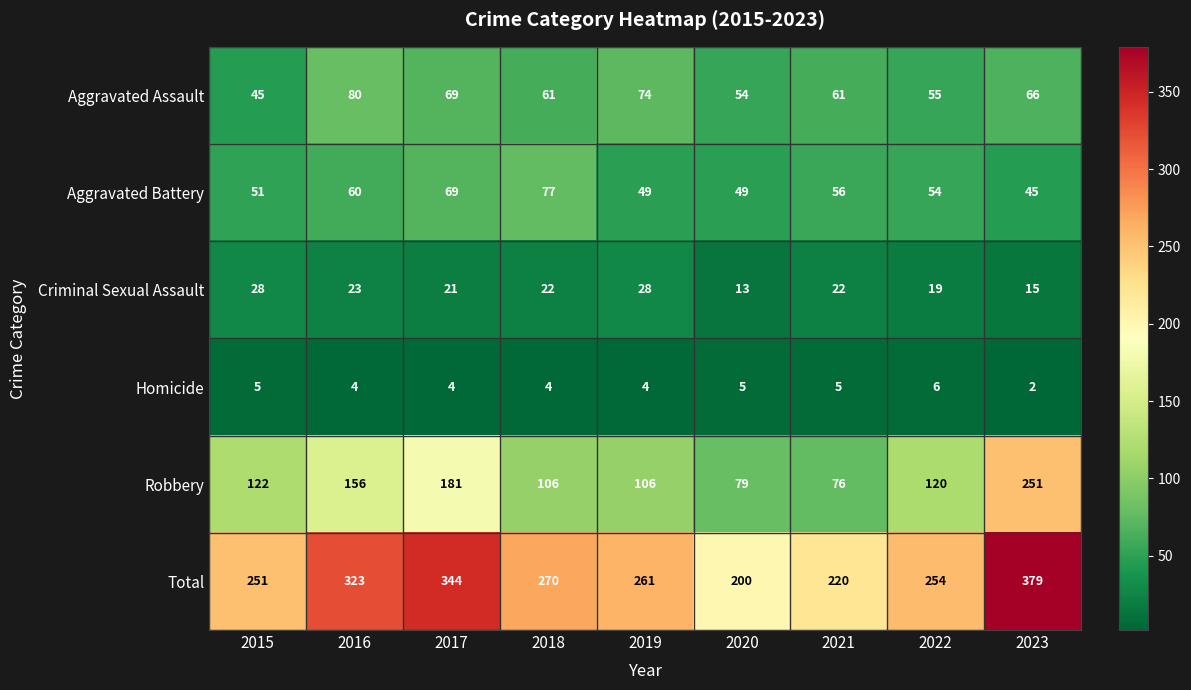

At how many categories does at least one series exceed 93?

9